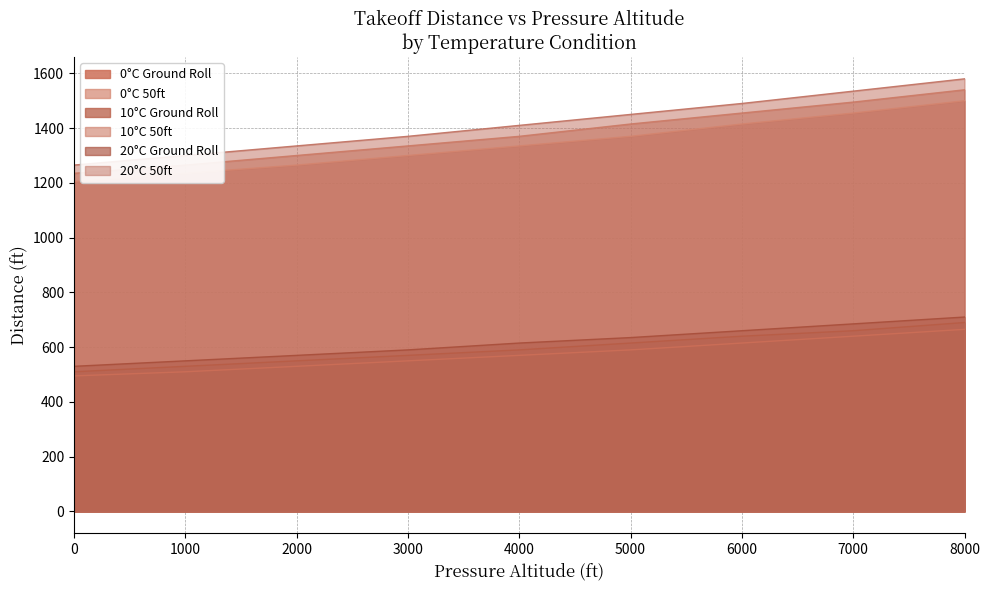

At which label does 0°C Ground Roll reach its peak?

8000